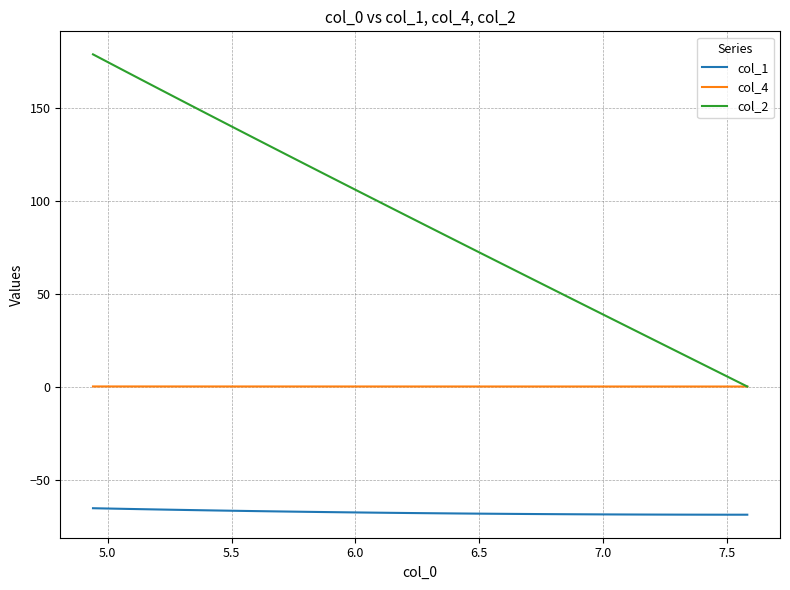

Is it true that col_4 equals 0.0 at 7.5?

False